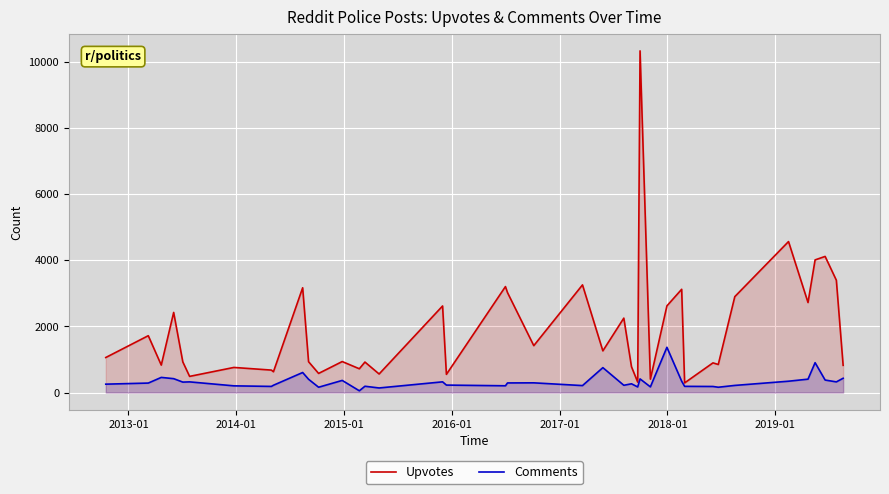

How many lines are shown in the chart?

2